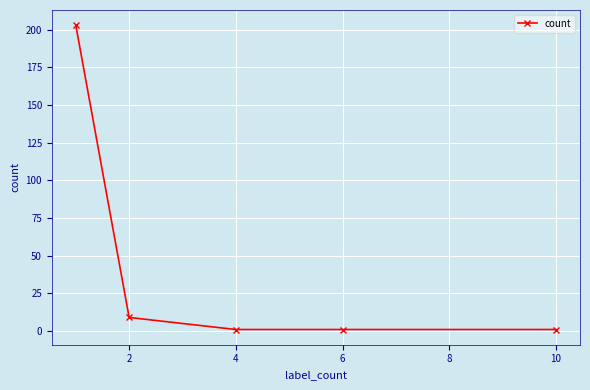

What is the sum of all values?

215